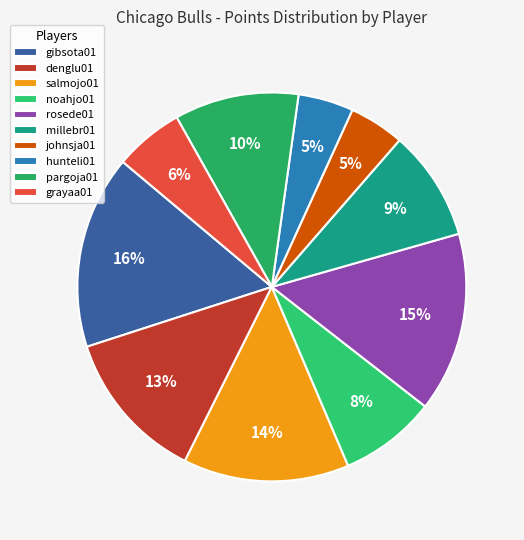

How many slices are in this pie chart?

10